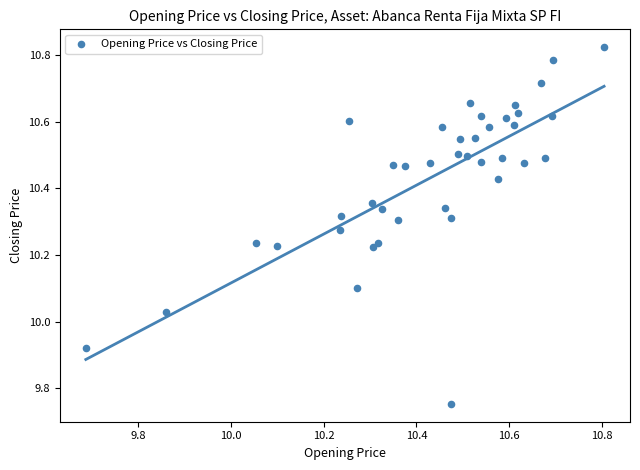

What is the range of Y values (max minus min)?

1.1